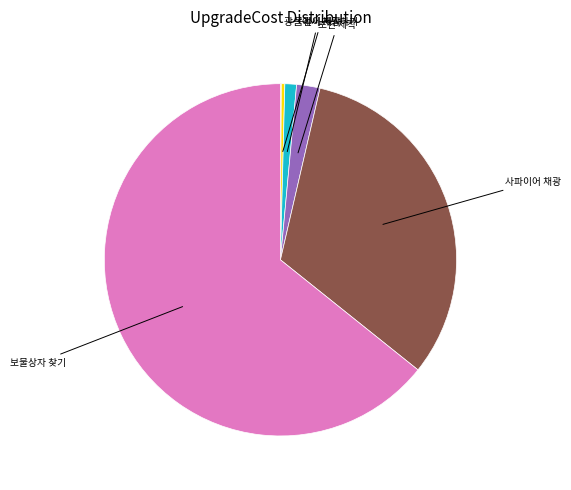

Does any single category account for the majority?

Yes